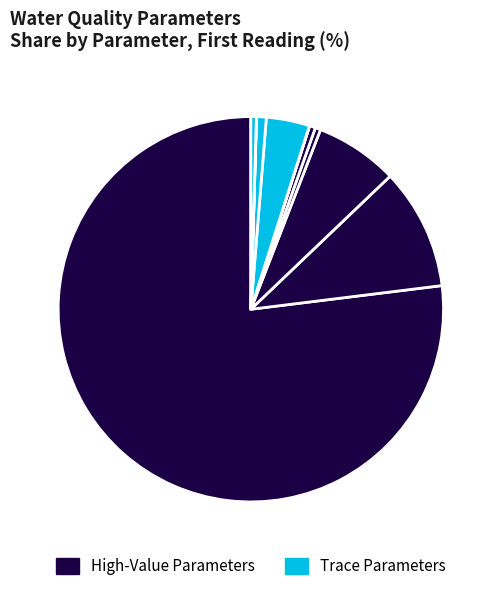

How many slices are in this pie chart?

10